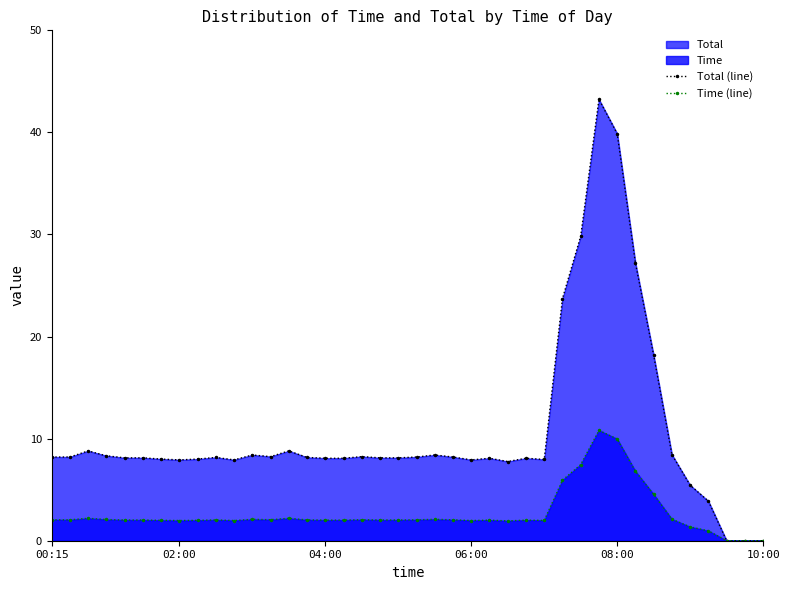

How many values in Time (line) are above zero?

37